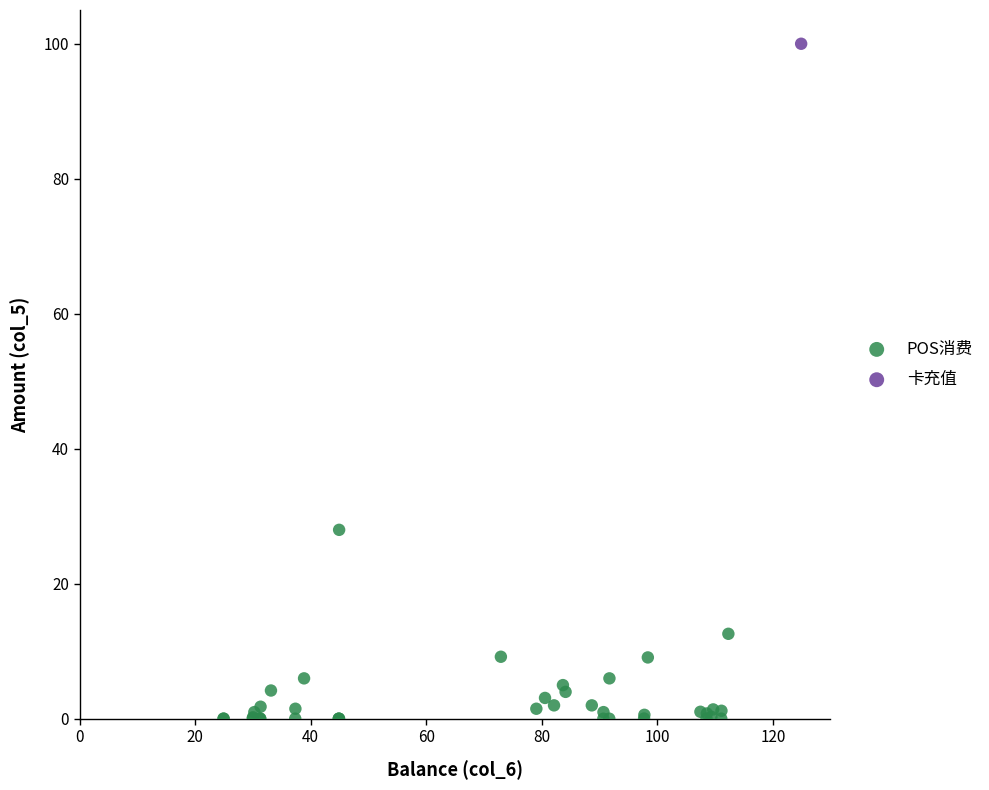

What are all the series names shown in the legend?

POS消费, 卡充值